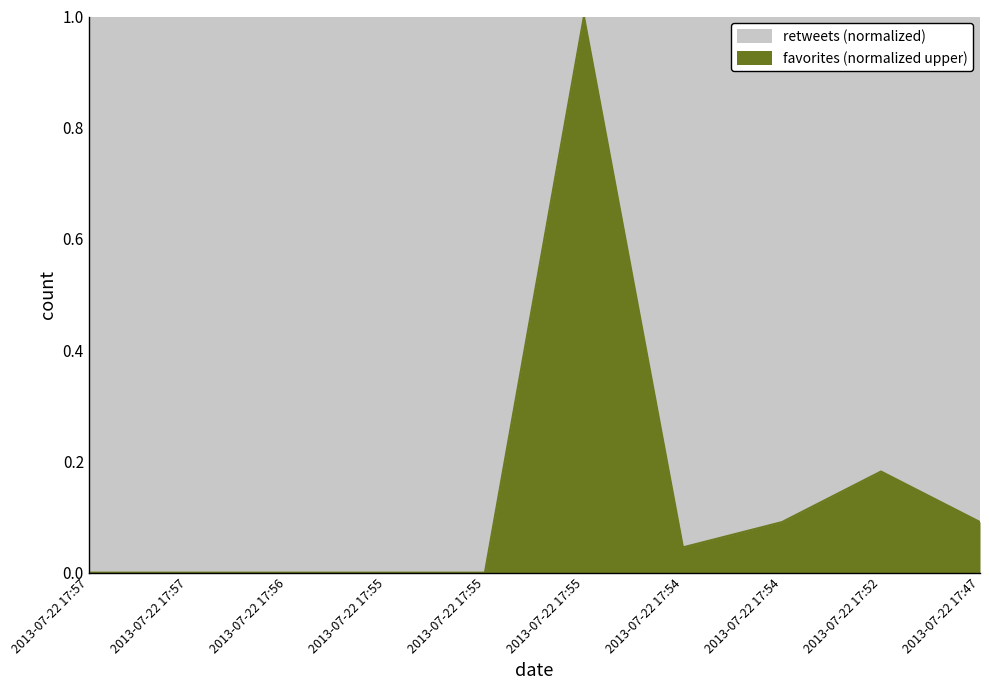

Is it true that the value at 2013-07-22 17:57 is -0.4?

False